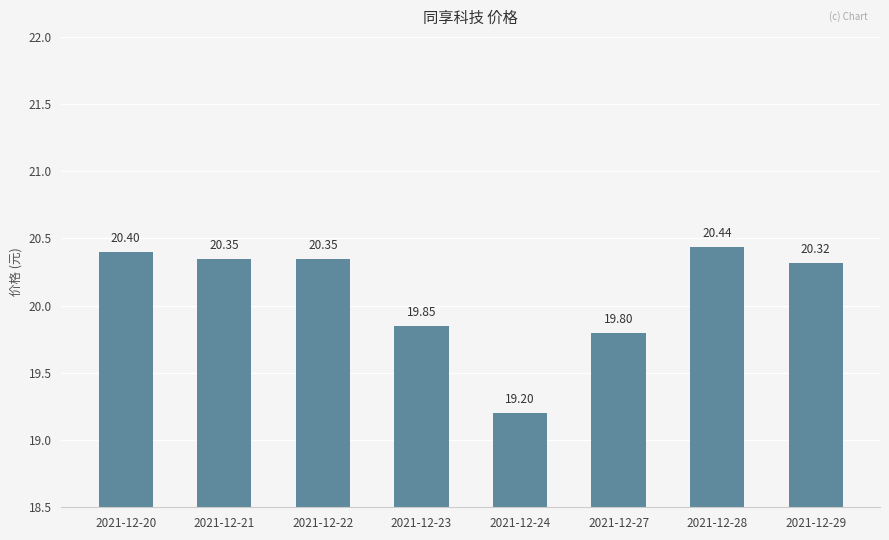

What is the value of the 8th bar from the left?

20.3